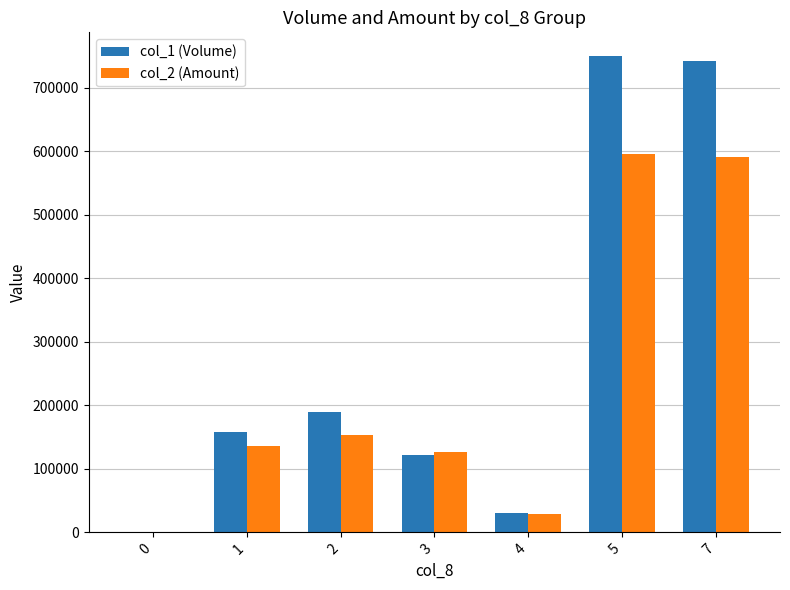

What is the average value of the col_1 (Volume) series?

284714